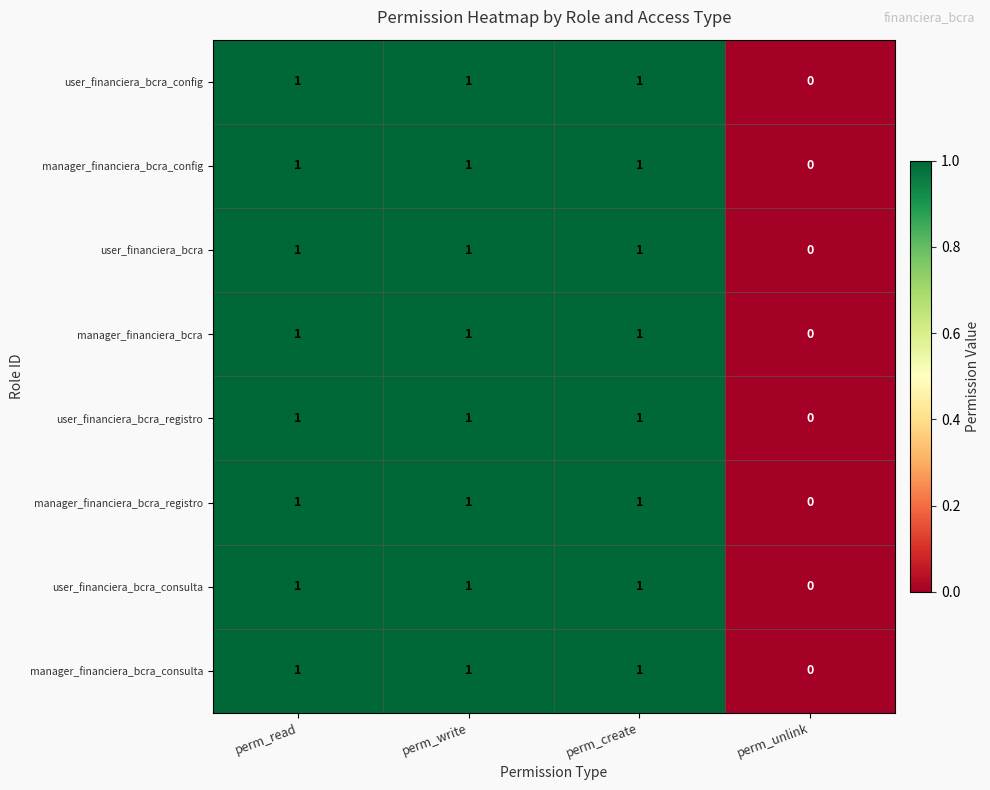

Count the manager_financiera_bcra_registro values in the range 1 to 2.

3